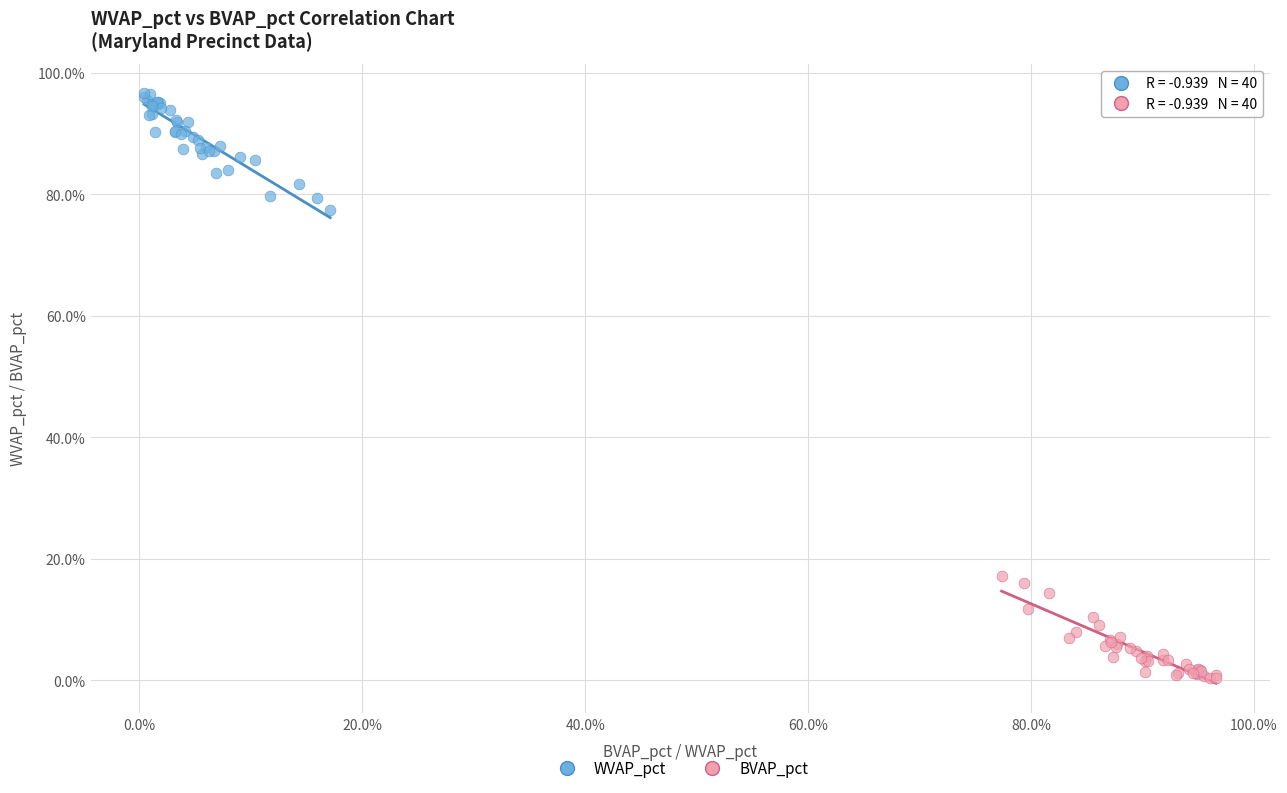

What are all the series names shown in the legend?

WVAP_pct, BVAP_pct